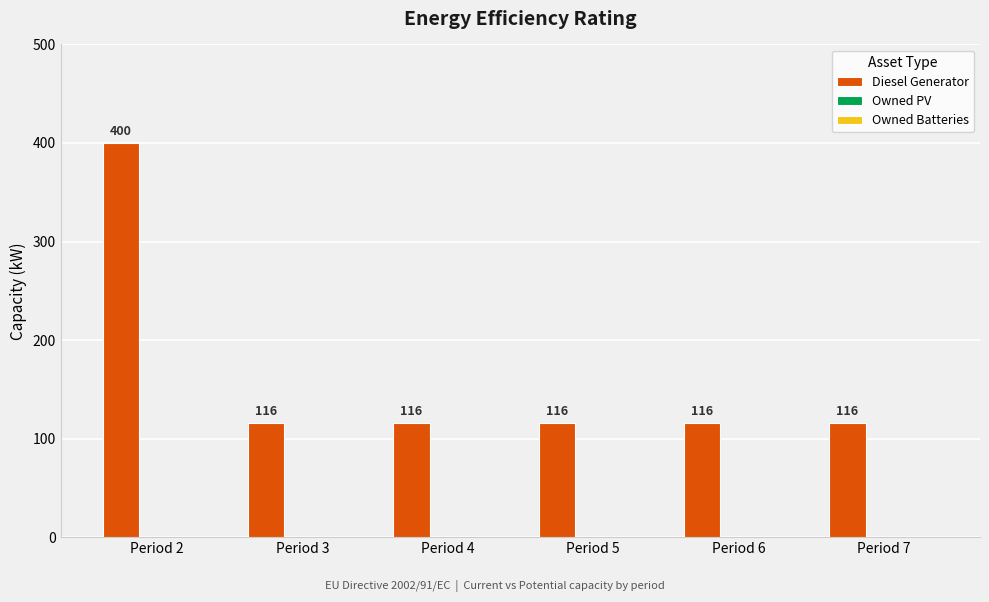

How many bars are there in total?

6